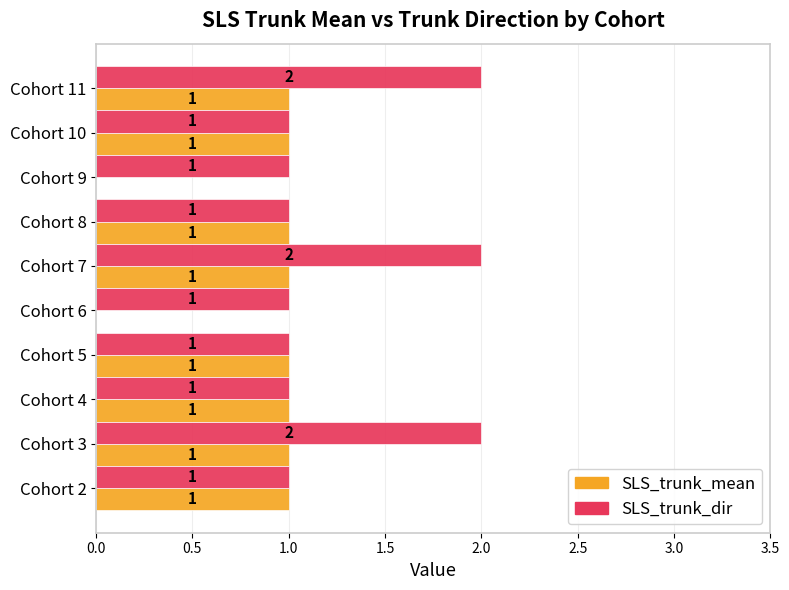

Which series has the largest total across all categories?

SLS_trunk_dir